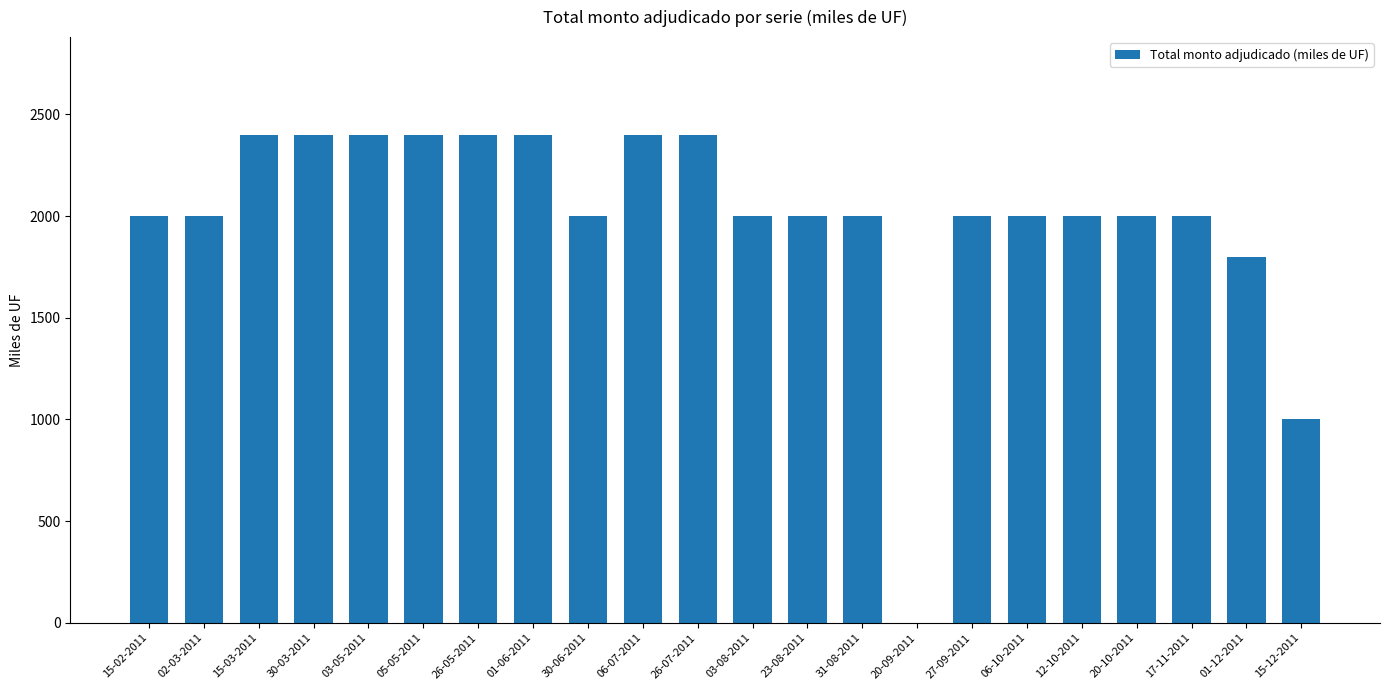

How many series are shown in this chart?

1